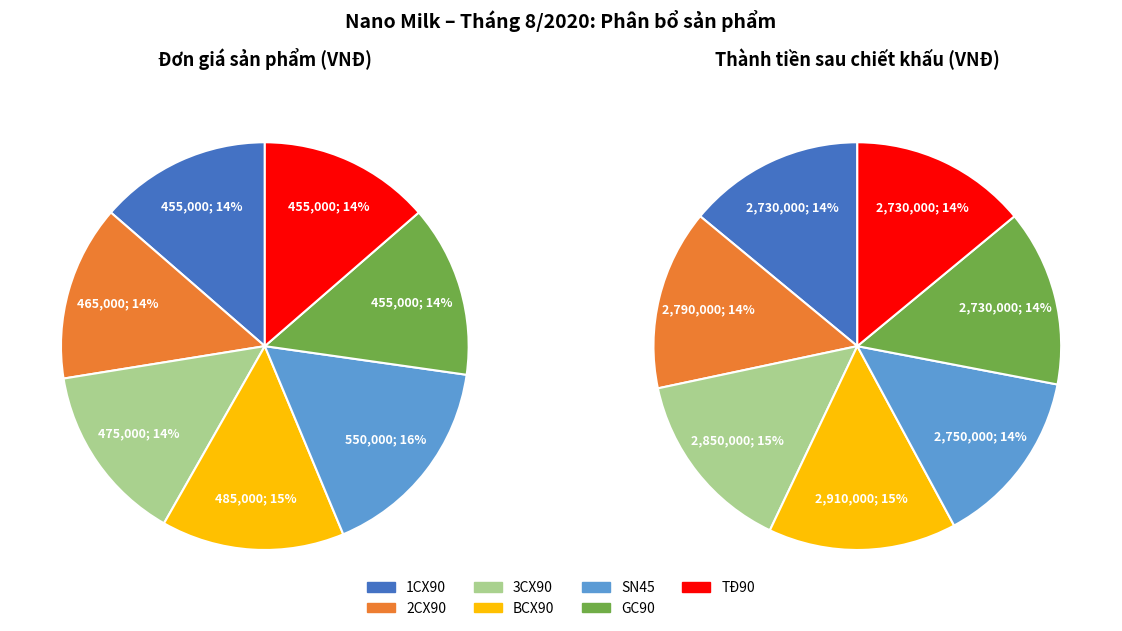

Count the number of slices in the pie.

7